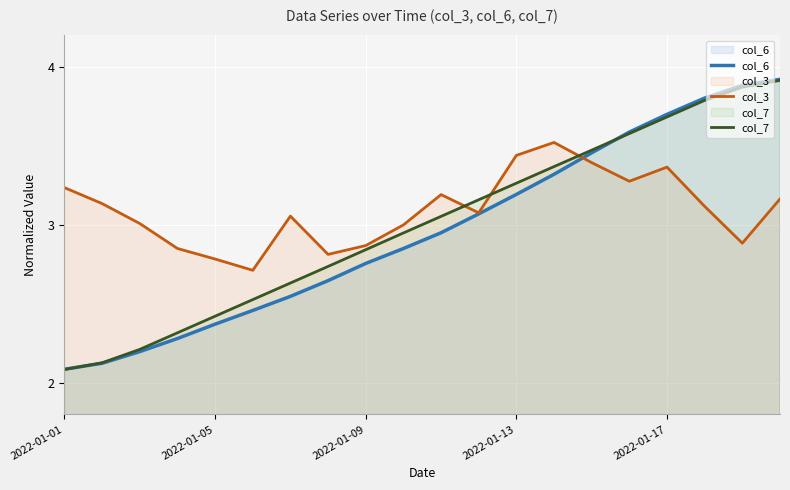

What is the difference between the maximum and second lowest values in the col_7 series?

1.8